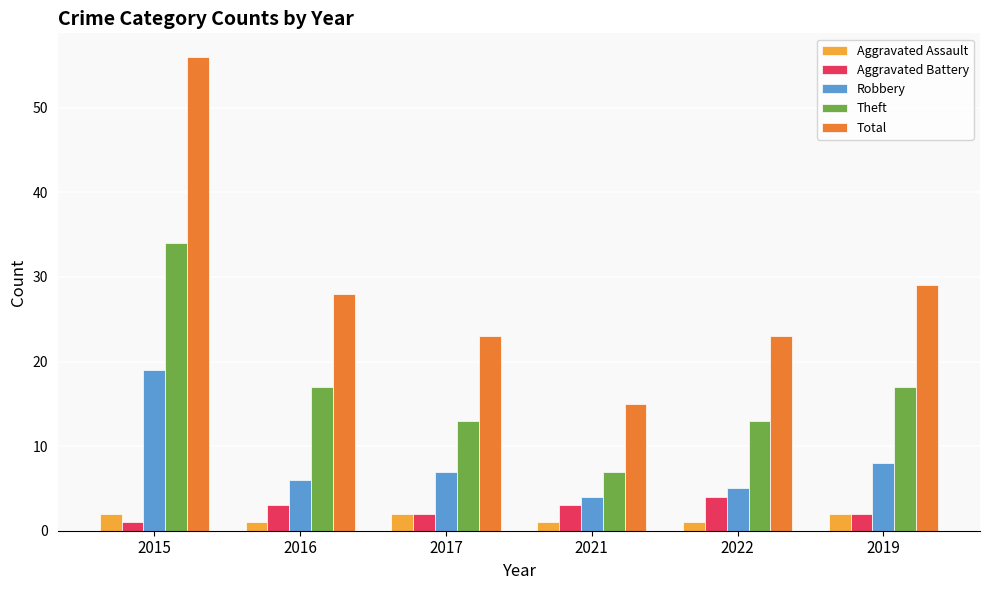

Reading left to right, list all the values displayed in this chart.

Aggravated Assault: 2015=2	2016=1	2017=2	2021=1	2022=1	2019=2
Aggravated Battery: 2015=1	2016=3	2017=2	2021=3	2022=4	2019=2
Robbery: 2015=19	2016=6	2017=7	2021=4	2022=5	2019=8
Theft: 2015=34	2016=17	2017=13	2021=7	2022=13	2019=17
Total: 2015=56	2016=28	2017=23	2021=15	2022=23	2019=29